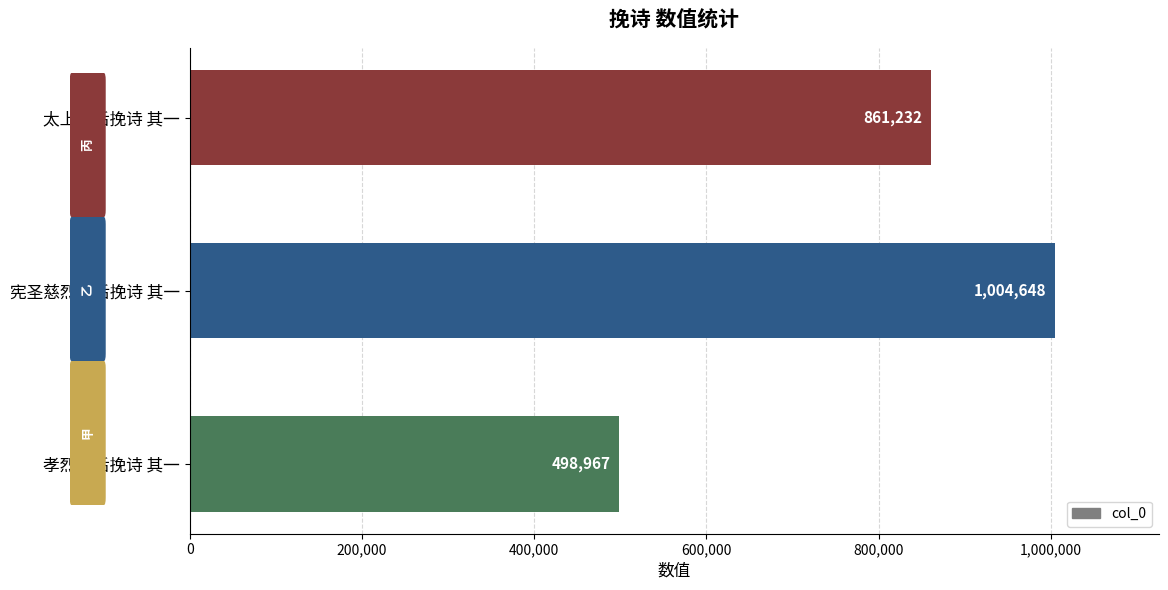

The chart shows a value of 861232 at 太上皇后挽诗 其一. True or false?

True